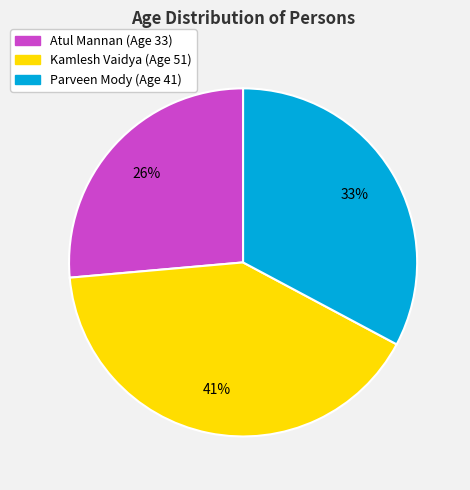

How many segments does this pie chart have?

3